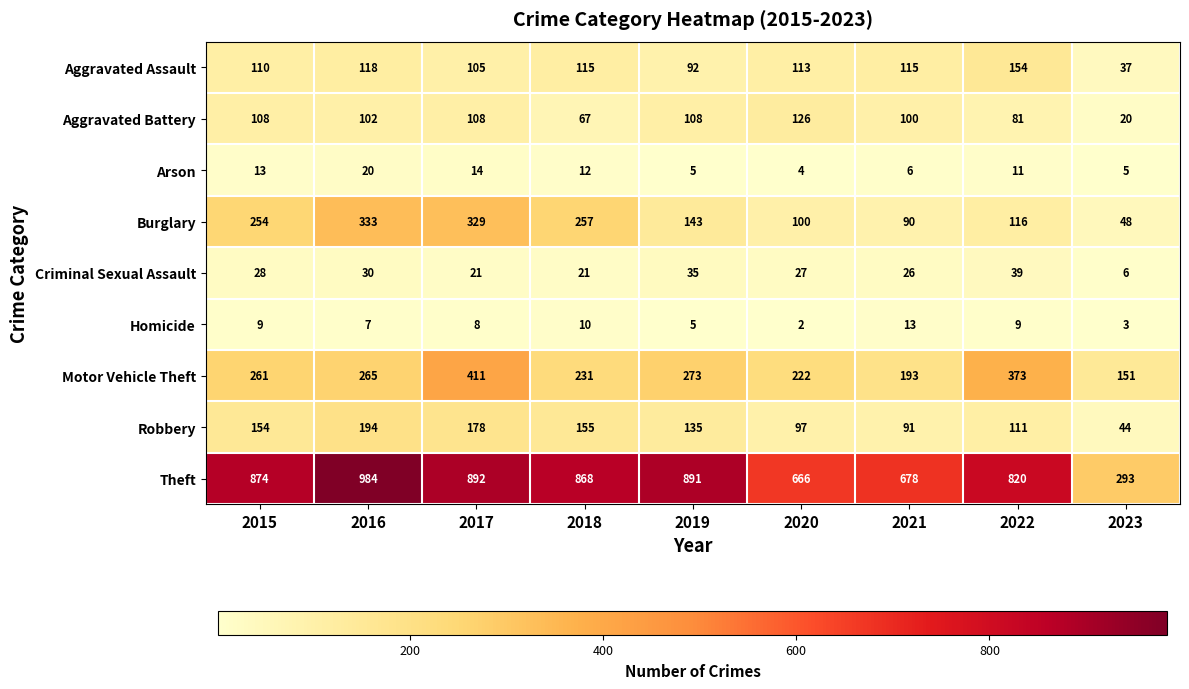

Rank the series by their maximum value, from highest to lowest.

Theft, Motor Vehicle Theft, Burglary, Robbery, Aggravated Assault, Aggravated Battery, Criminal Sexual Assault, Arson, Homicide